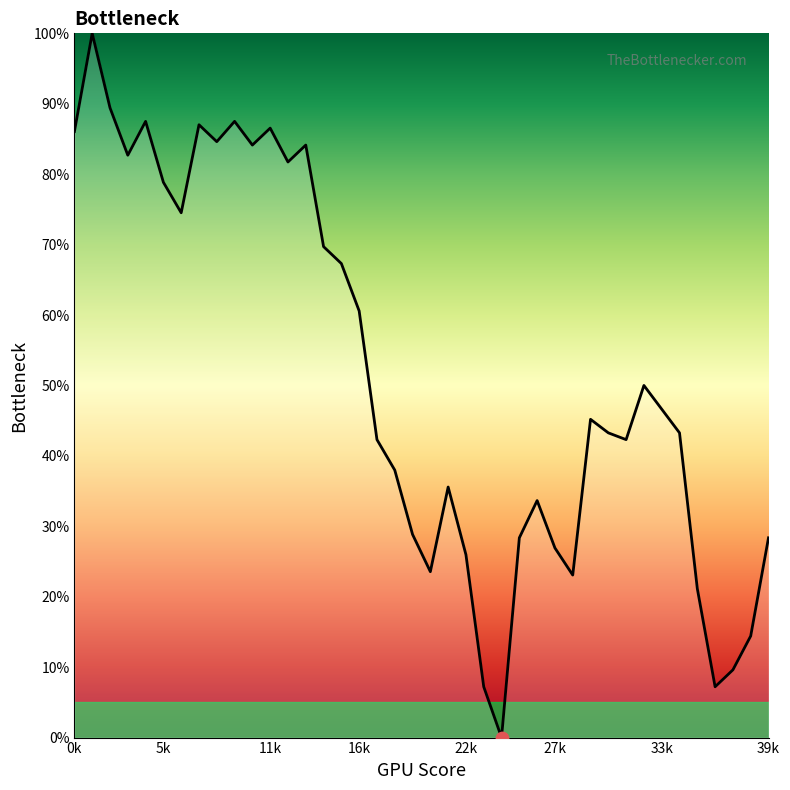

What is the greatest value displayed?

100.0